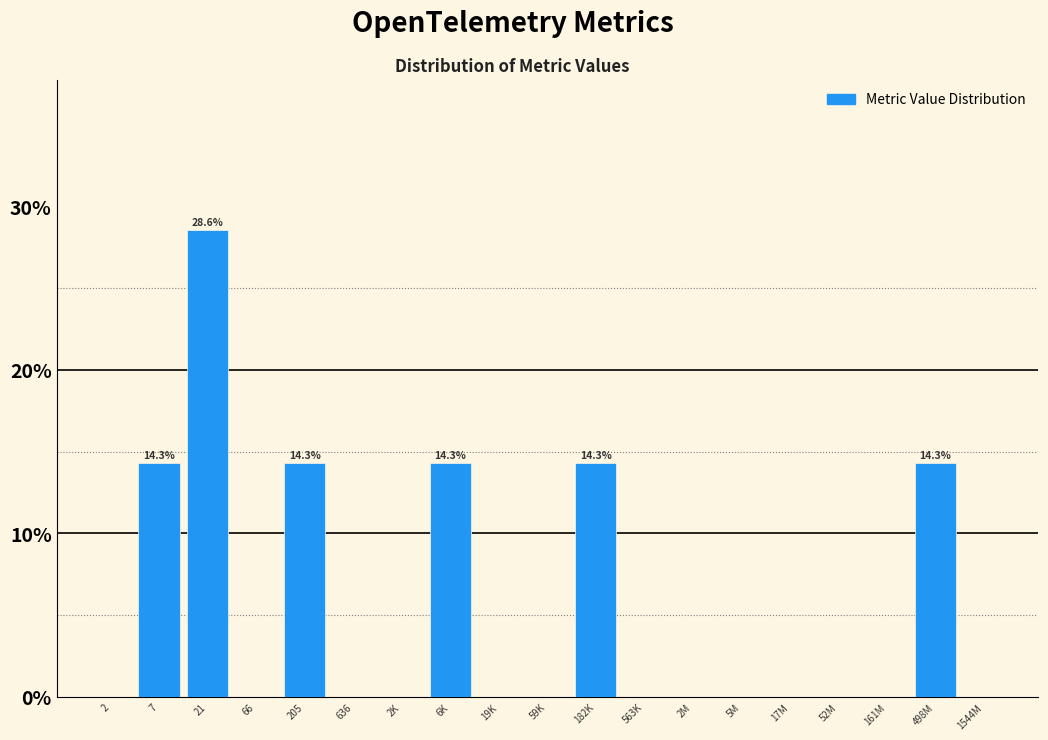

Reading left to right, what are all the values shown in this chart?

2=0.0	7=14.3	21=28.6	66=0.0	205=14.3	636=0.0	2K=0.0	6K=14.3	19K=0.0	59K=0.0	182K=14.3	563K=0.0	2M=0.0	5M=0.0	17M=0.0	52M=0.0	161M=0.0	498M=14.3	1544M=0.0